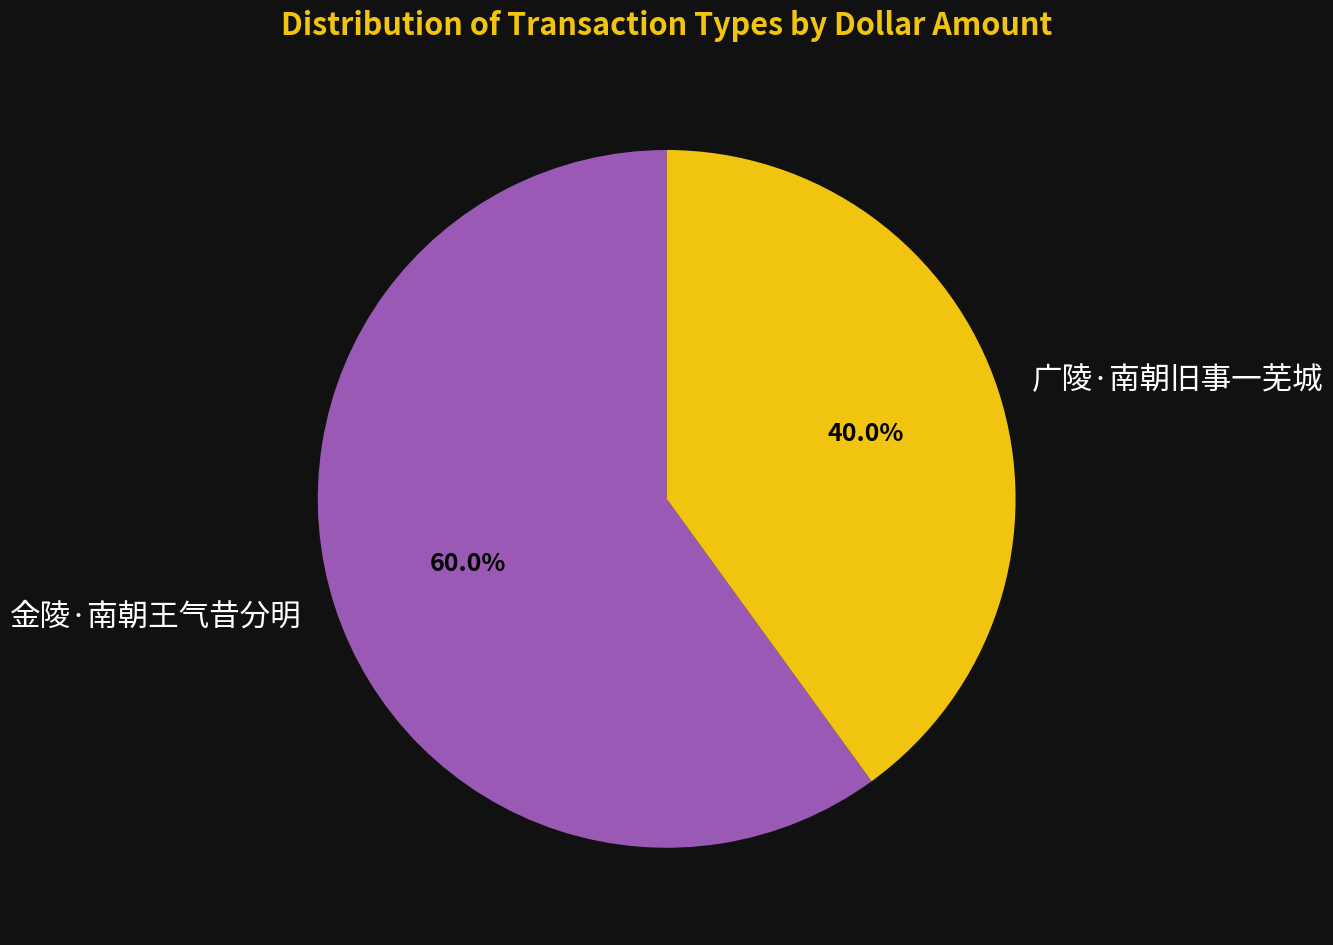

Do 金陵·南朝王气昔分明 and 广陵·南朝旧事一芜城 together represent more than half of the pie?

Yes